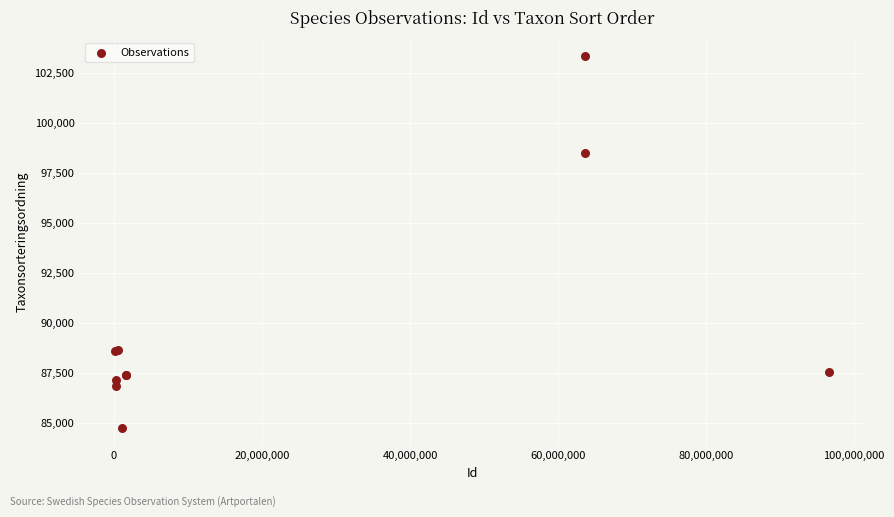

What Y value in the scatter plot is closest to 94054?

98520